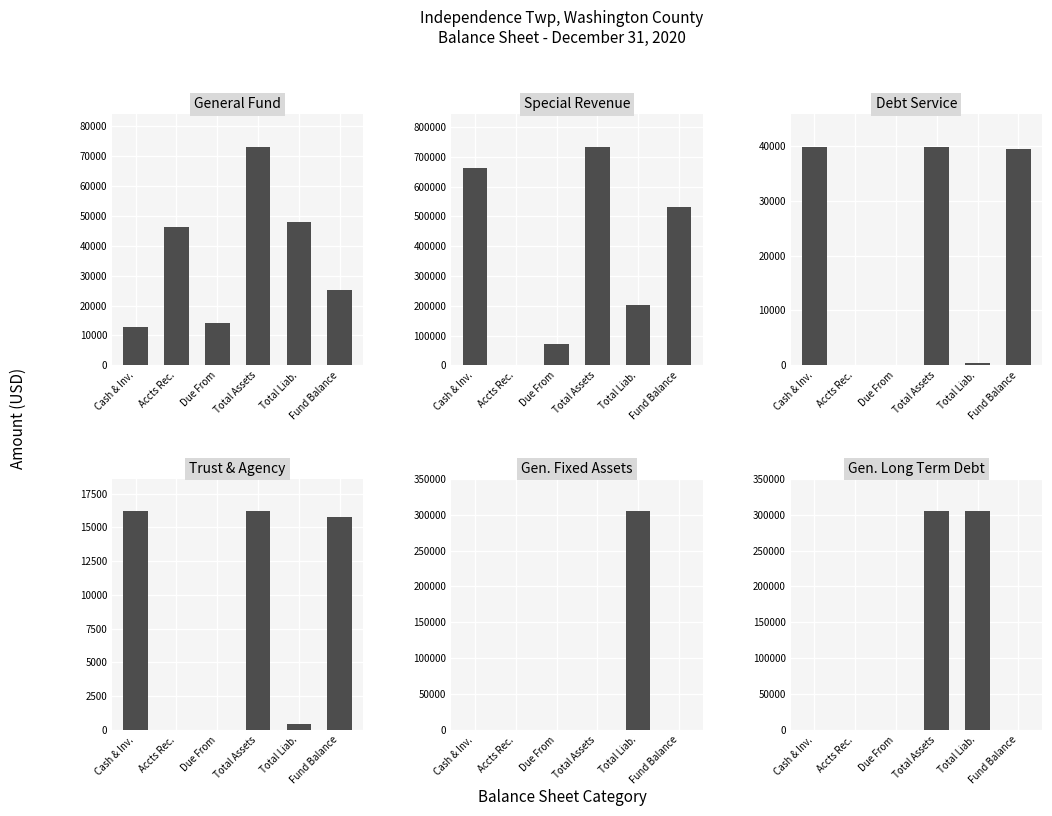

The Gen. Fixed Assets series shows 0 at Due From. True or false?

True